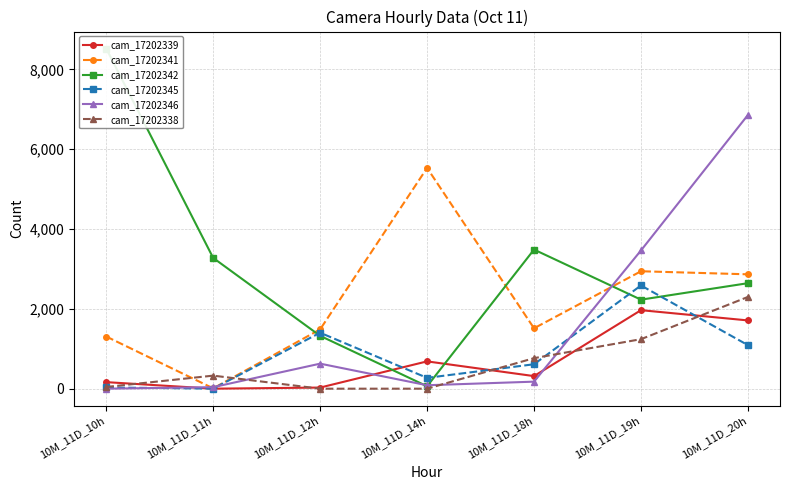

How many interior local valleys does the cam_17202341 series have?

2